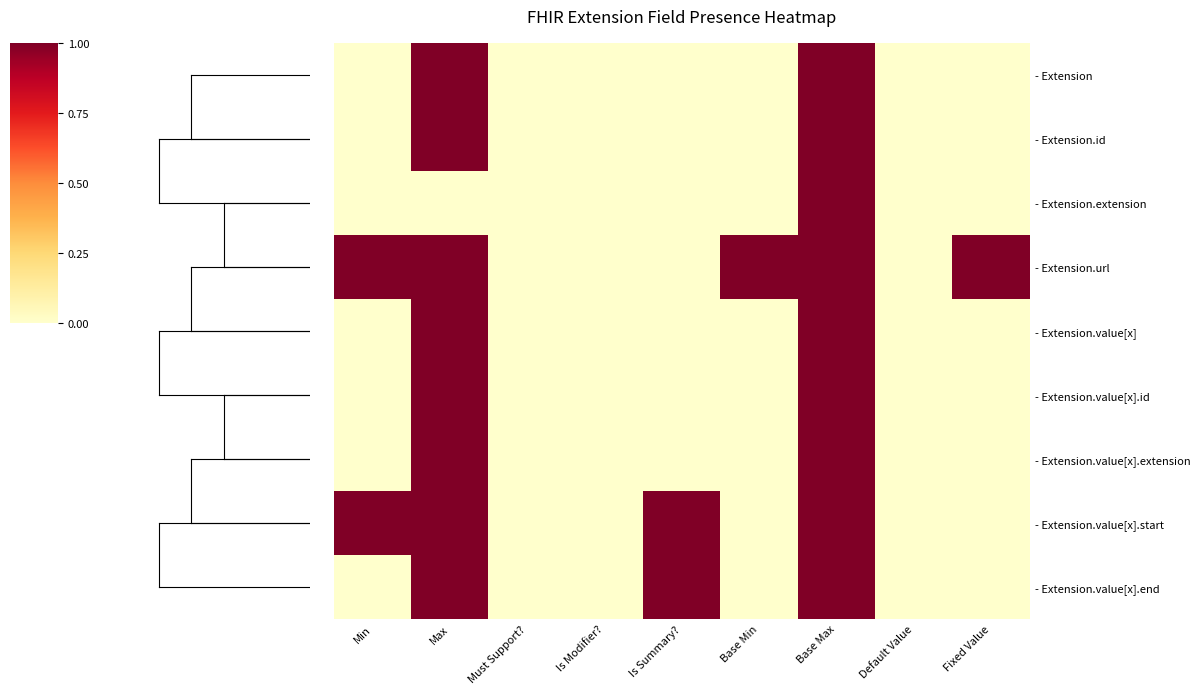

Reading left to right, what are all the values shown in this chart?

- Extension: Min=0	Max=1	Must Support?=0	Is Modifier?=0	Is Summary?=0	Base Min=0	Base Max=1	Default Value=0	Fixed Value=0
- Extension.id: Min=0	Max=1	Must Support?=0	Is Modifier?=0	Is Summary?=0	Base Min=0	Base Max=1	Default Value=0	Fixed Value=0
- Extension.extension: Min=0	Max=0	Must Support?=0	Is Modifier?=0	Is Summary?=0	Base Min=0	Base Max=1	Default Value=0	Fixed Value=0
- Extension.url: Min=1	Max=1	Must Support?=0	Is Modifier?=0	Is Summary?=0	Base Min=1	Base Max=1	Default Value=0	Fixed Value=1
- Extension.value[x]: Min=0	Max=1	Must Support?=0	Is Modifier?=0	Is Summary?=0	Base Min=0	Base Max=1	Default Value=0	Fixed Value=0
- Extension.value[x].id: Min=0	Max=1	Must Support?=0	Is Modifier?=0	Is Summary?=0	Base Min=0	Base Max=1	Default Value=0	Fixed Value=0
- Extension.value[x].extension: Min=0	Max=1	Must Support?=0	Is Modifier?=0	Is Summary?=0	Base Min=0	Base Max=1	Default Value=0	Fixed Value=0
- Extension.value[x].start: Min=1	Max=1	Must Support?=0	Is Modifier?=0	Is Summary?=1	Base Min=0	Base Max=1	Default Value=0	Fixed Value=0
- Extension.value[x].end: Min=0	Max=1	Must Support?=0	Is Modifier?=0	Is Summary?=1	Base Min=0	Base Max=1	Default Value=0	Fixed Value=0